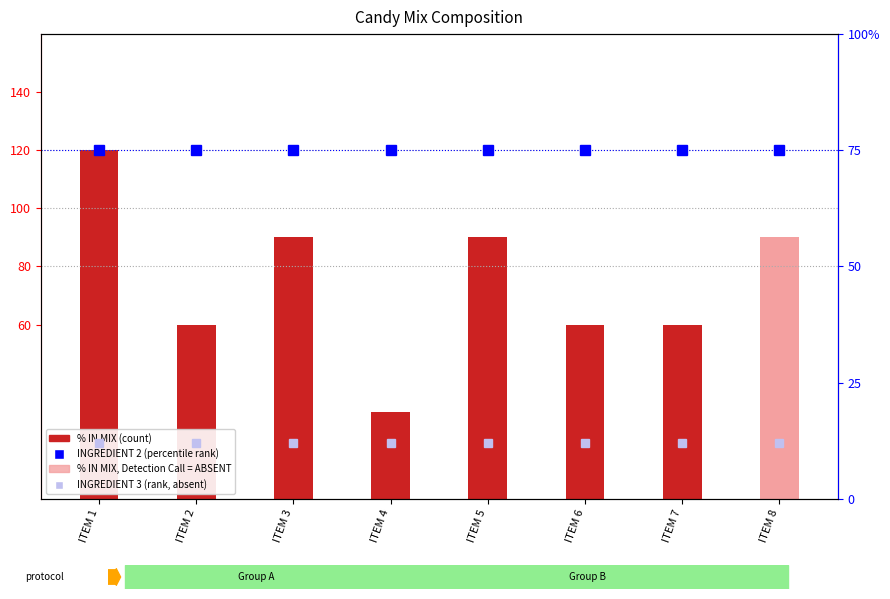

At which category is the sum across all series the highest?

ITEM 1